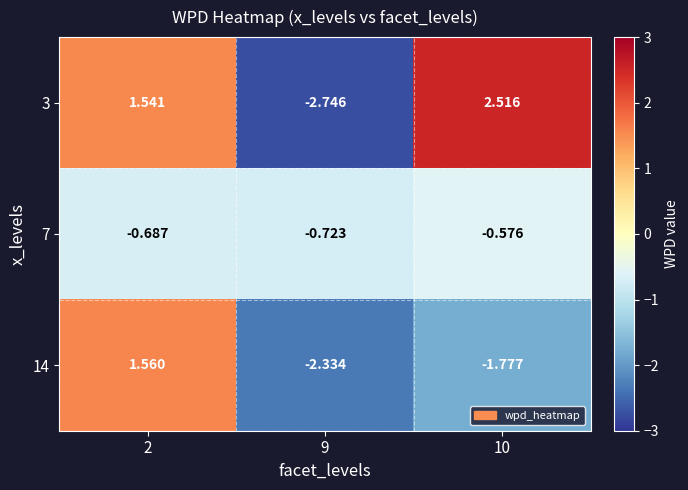

Is the value of 3 at 9 greater than the value of 14 at 2?

No